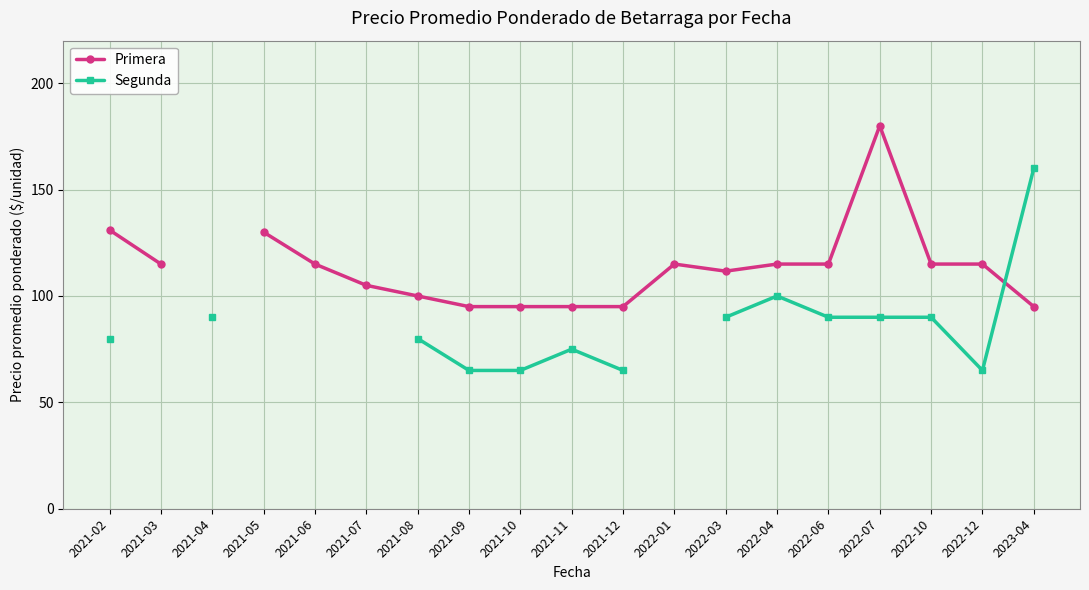

Which series ends up on top after the final intersection of Segunda and Primera?

Segunda